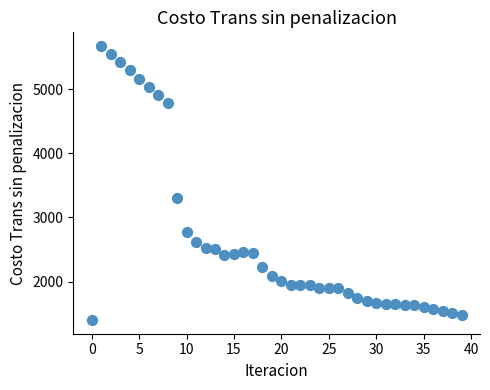

What Y value in the scatter plot is closest to 3536?

3299.1